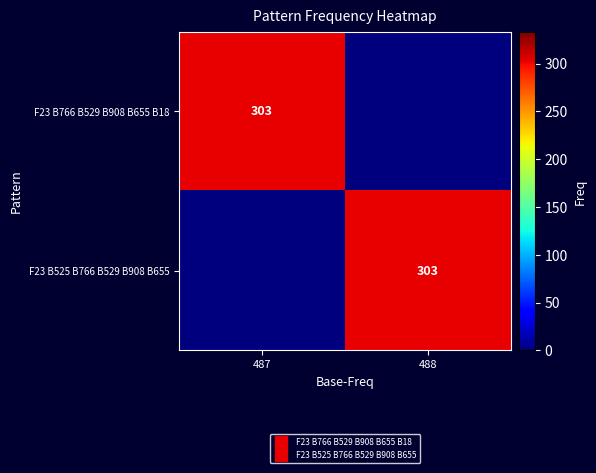

At which category is the sum across all series the highest?

487